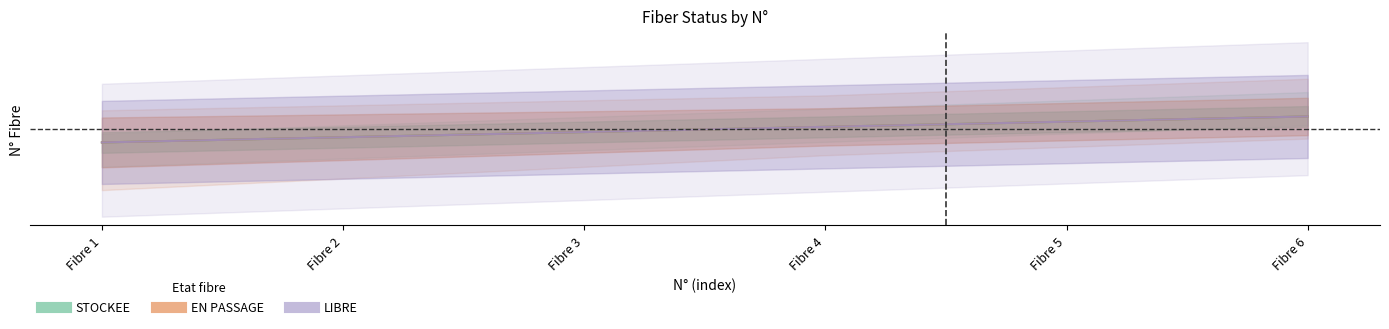

At which label is STOCKEE closest to 0?

Fibre 3